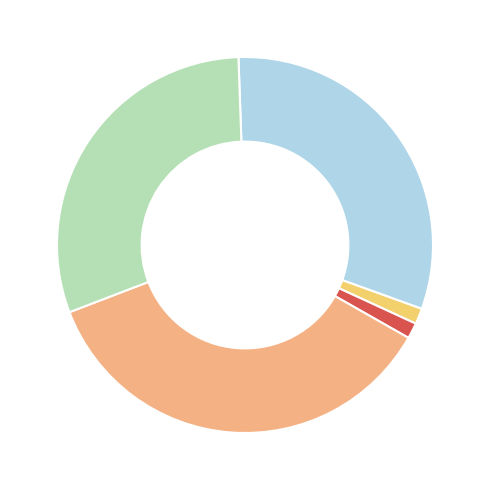

How many segments does this pie chart have?

5